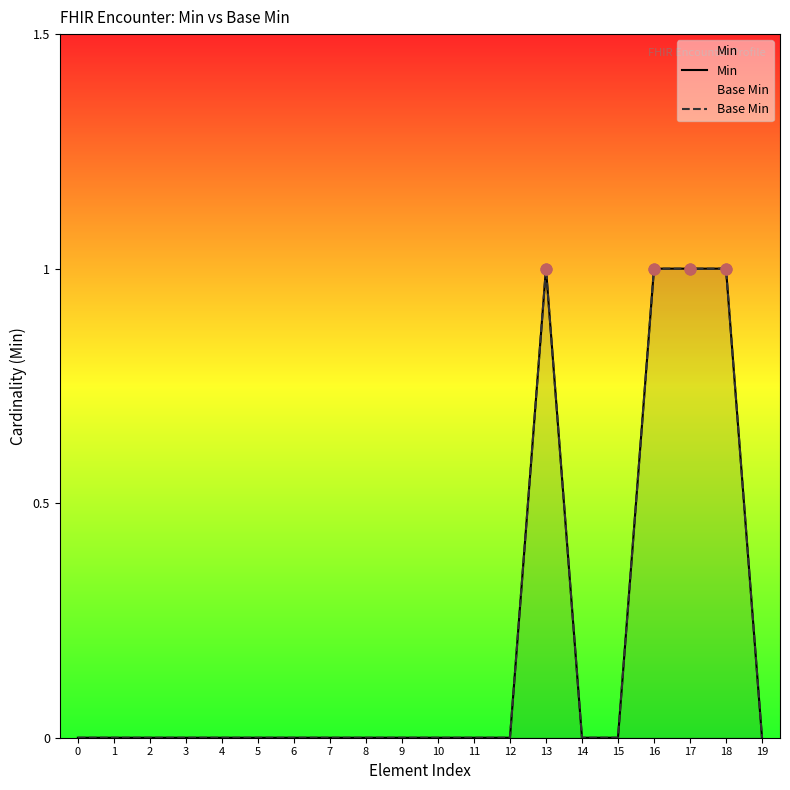

At which category is the sum across all series the highest?

13